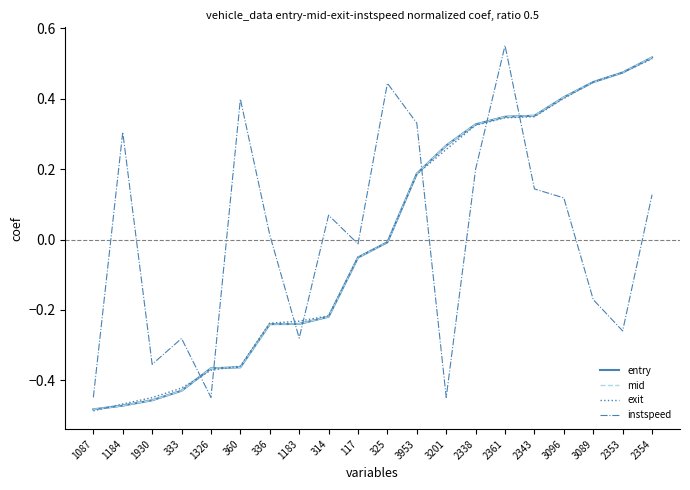

At which label does instspeed reach its peak?

2361